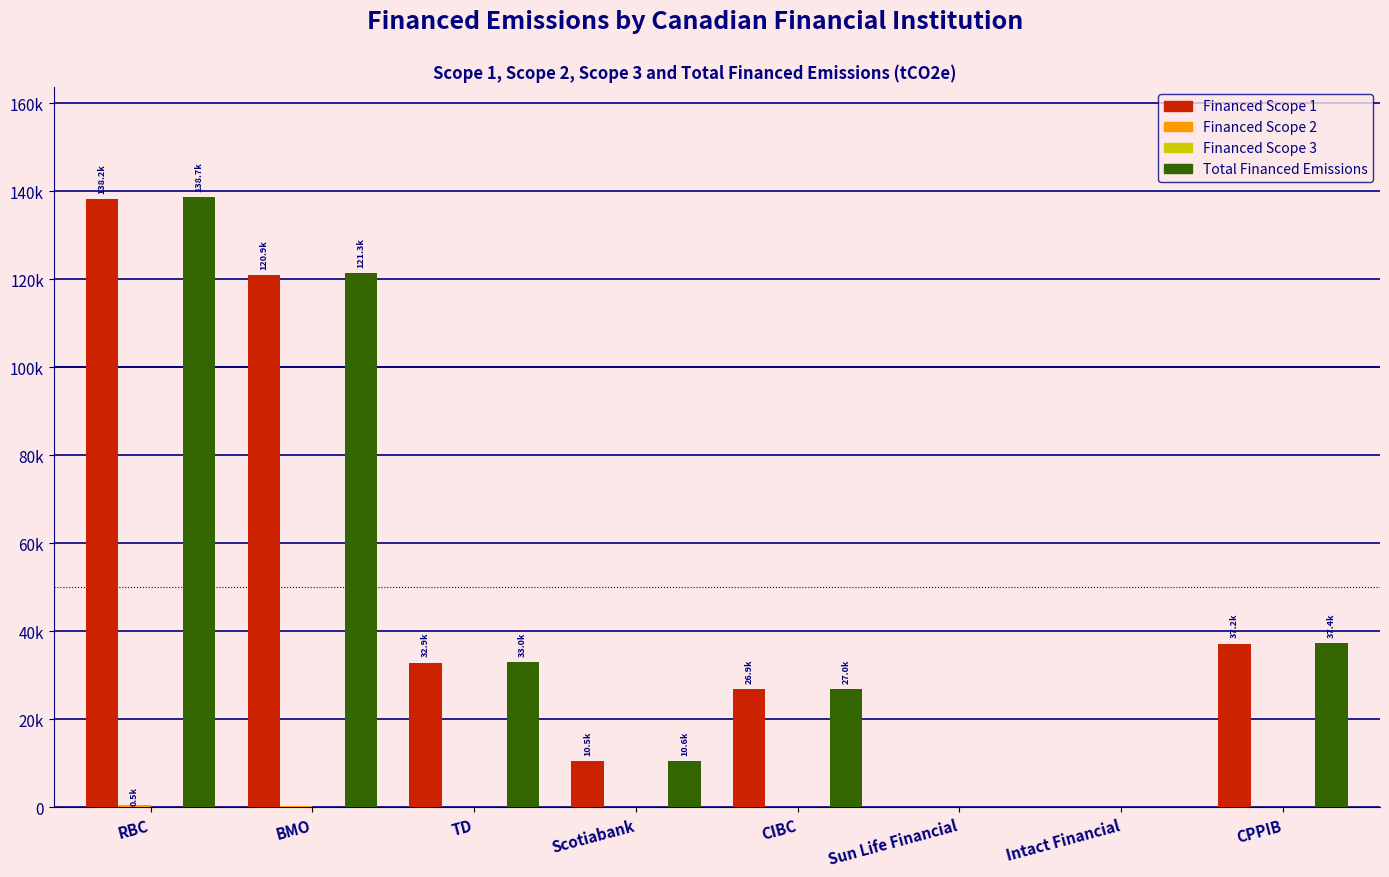

Are the bars horizontal?

No